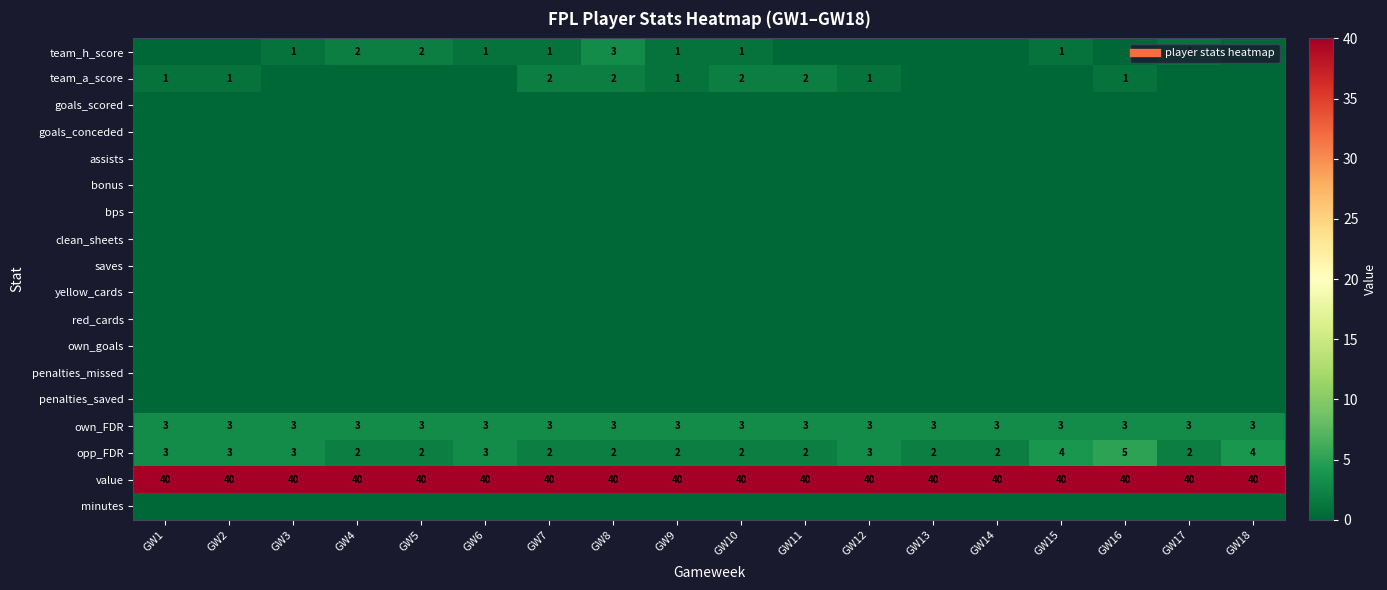

Which series has the largest range (max minus min)?

team_h_score